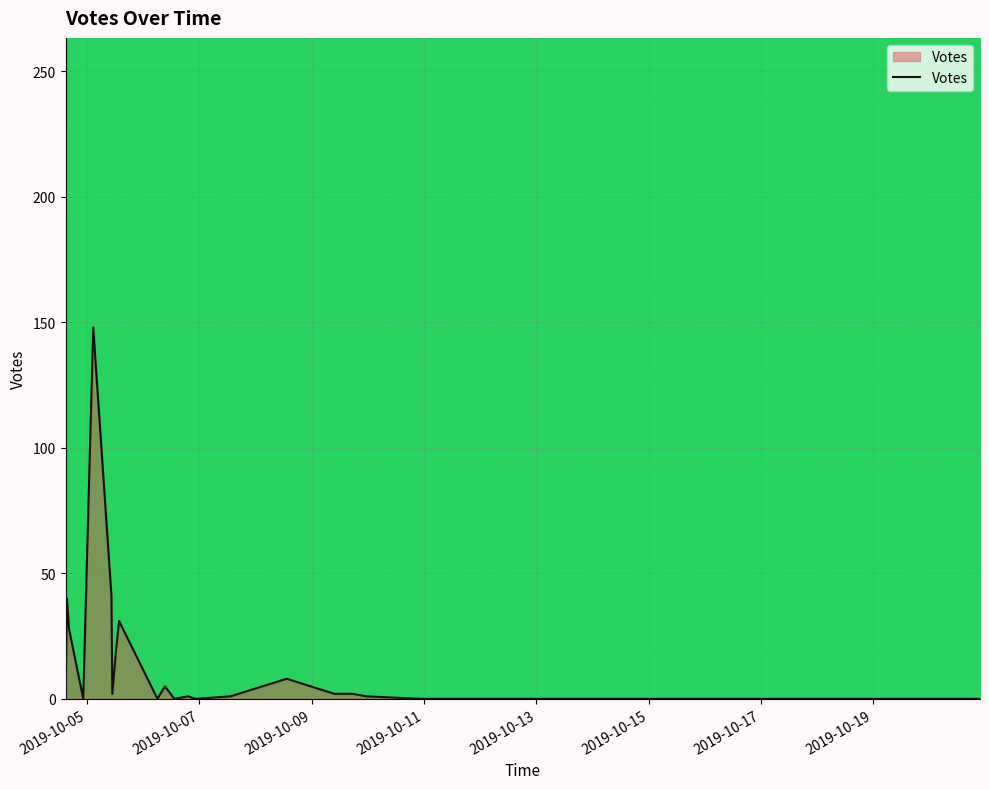

How many positive values are there?

17